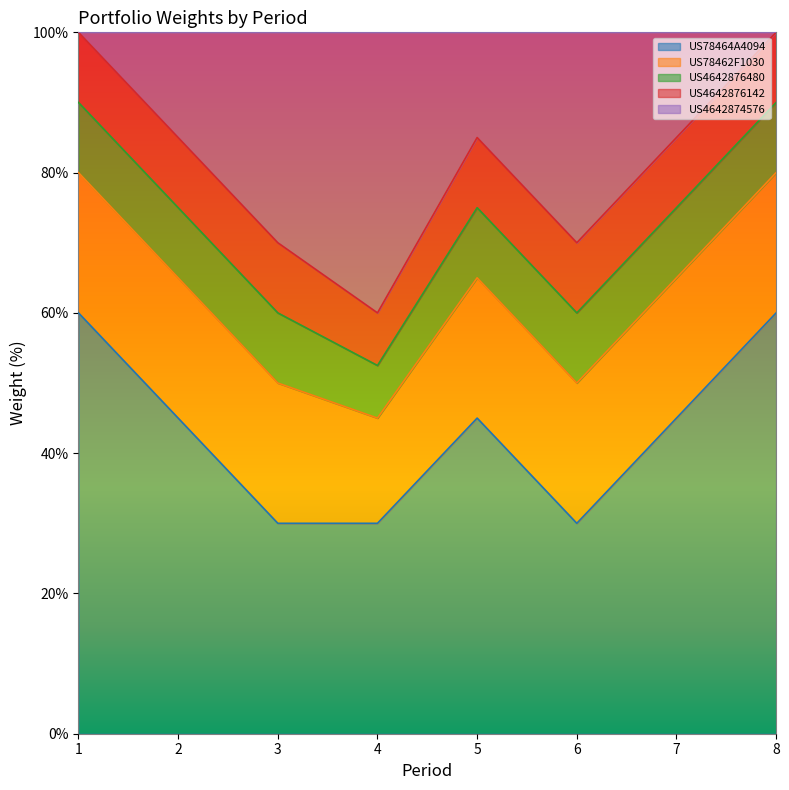

Which series has the largest range (max minus min)?

US4642874576